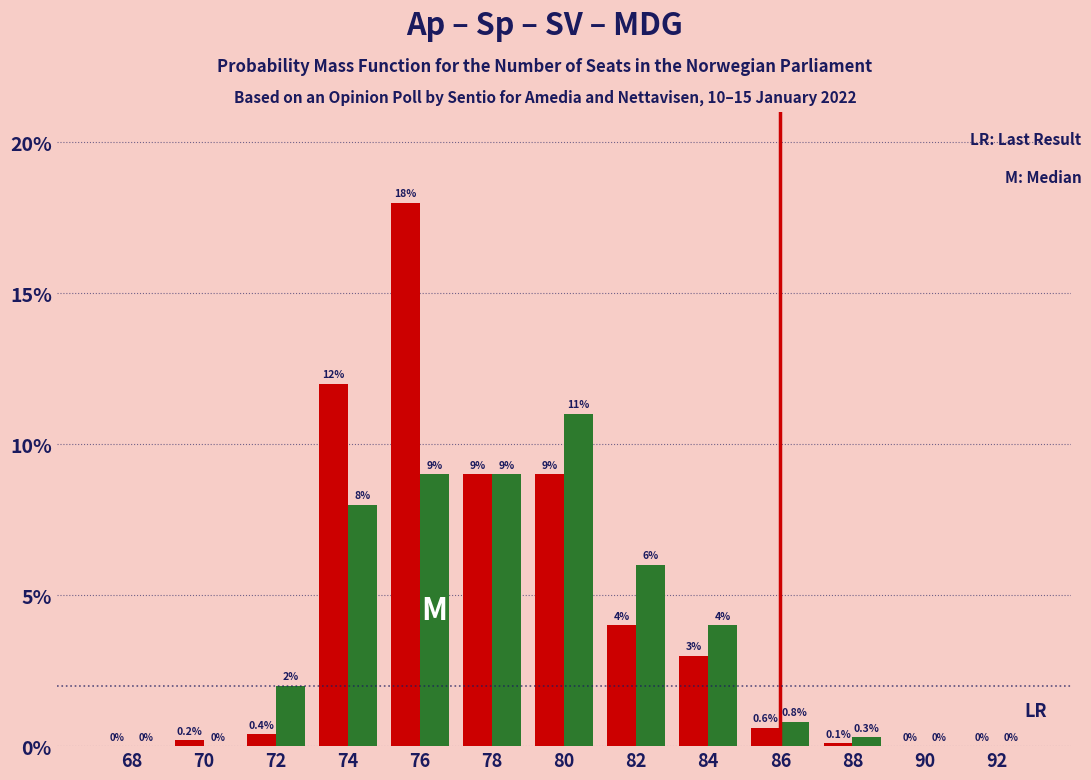

At which category does the chart reach its peak across all series?

76